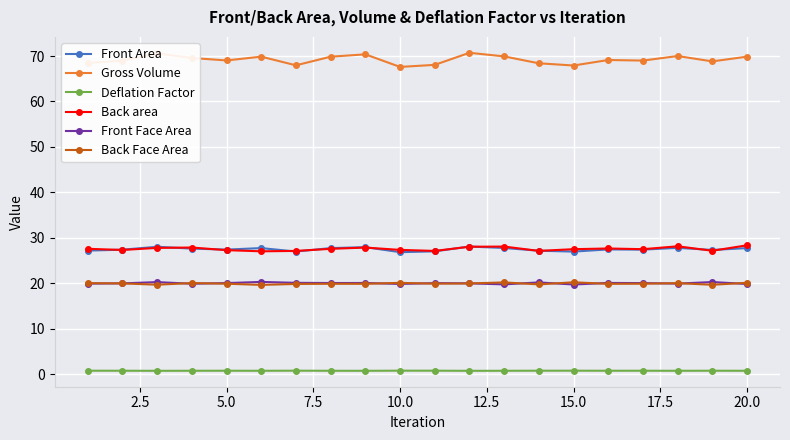

What are all the series names shown in the legend?

Front Area, Gross Volume, Deflation Factor, Back area, Front Face Area, Back Face Area